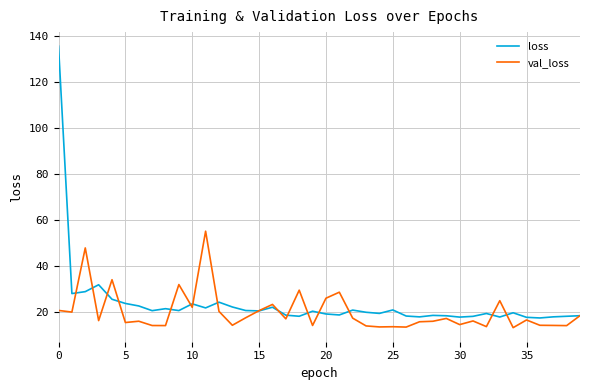

Rank the series by their maximum value, from lowest to highest.

val_loss, loss